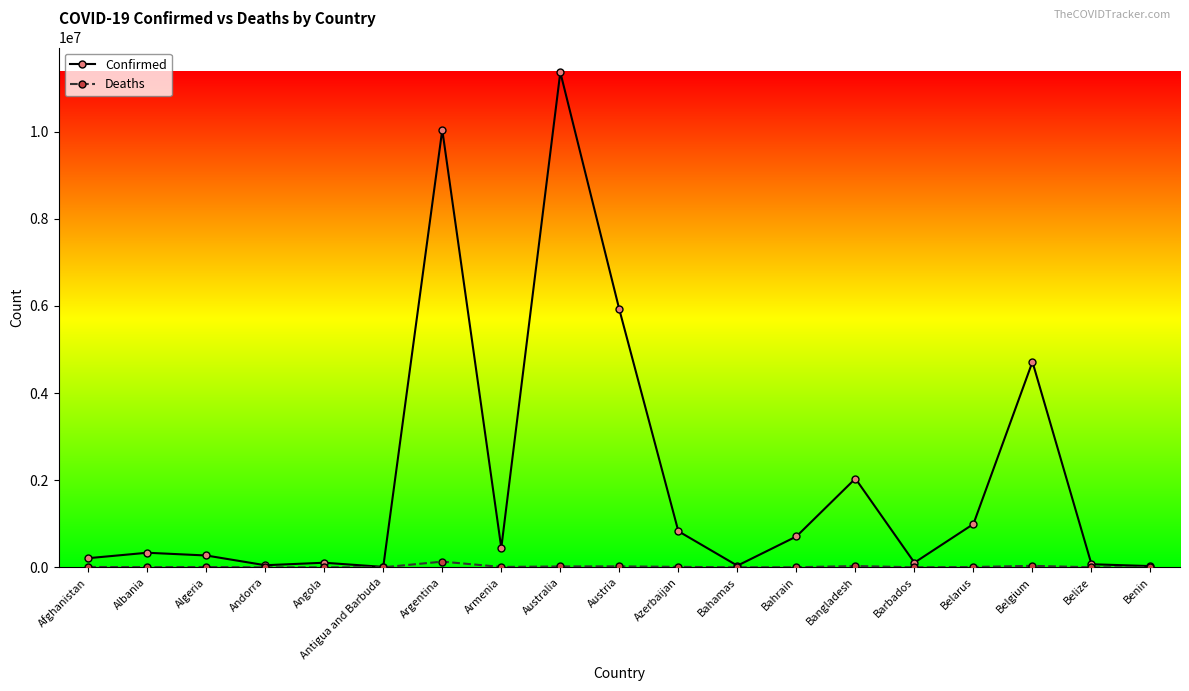

True or false: Confirmed has more than 0 interior local peaks.

True